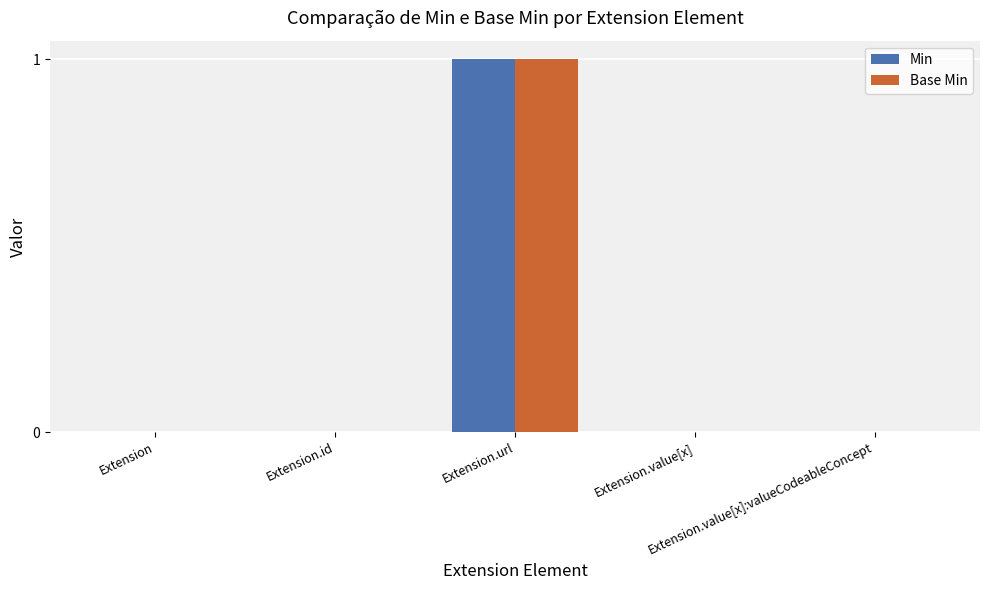

Reading left to right, extract all data points from this chart.

Min: Extension=0	Extension.id=0	Extension.url=1	Extension.value[x]=0	Extension.value[x]:valueCodeableConcept=0
Base Min: Extension=0	Extension.id=0	Extension.url=1	Extension.value[x]=0	Extension.value[x]:valueCodeableConcept=0